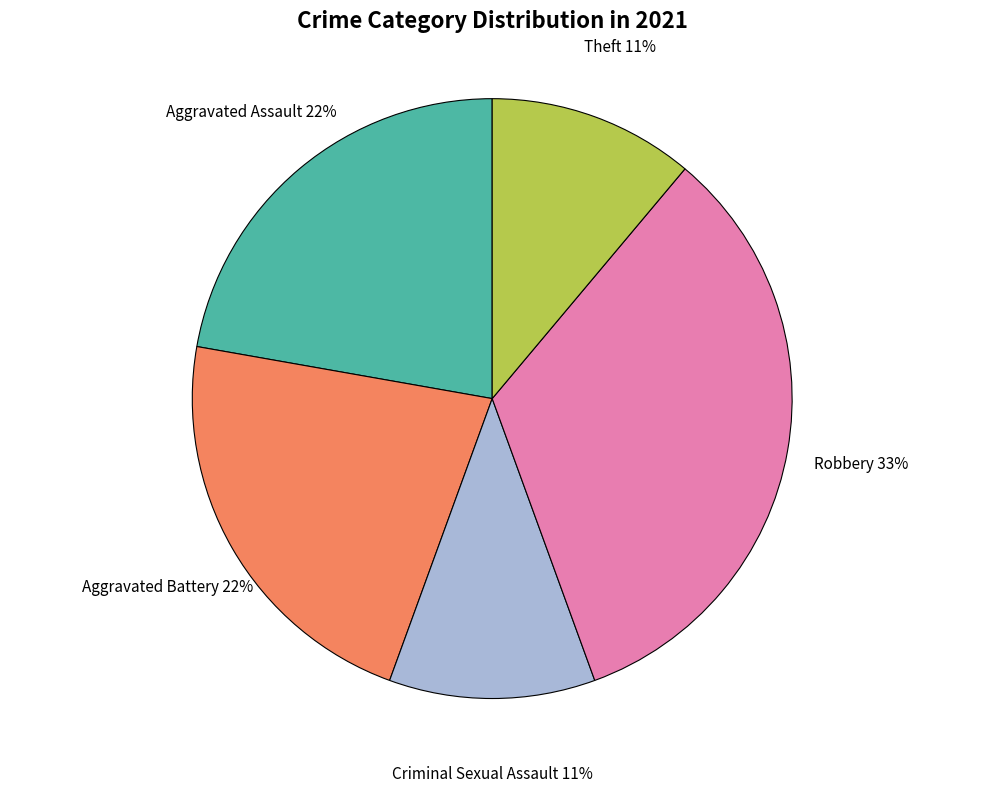

What percentage is the Aggravated Battery slice, to the nearest percent?

22%